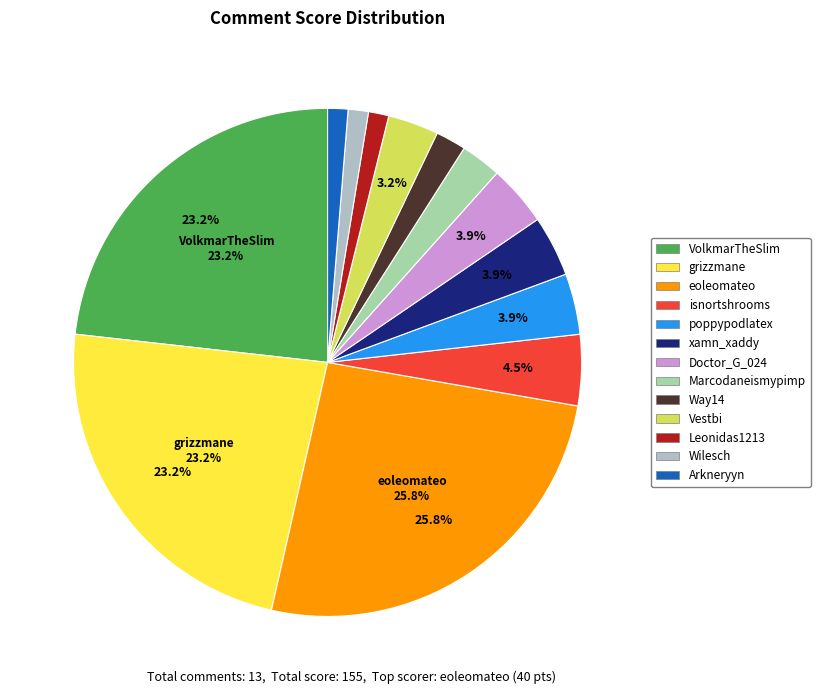

Does VolkmarTheSlim account for over 50% of the chart?

No